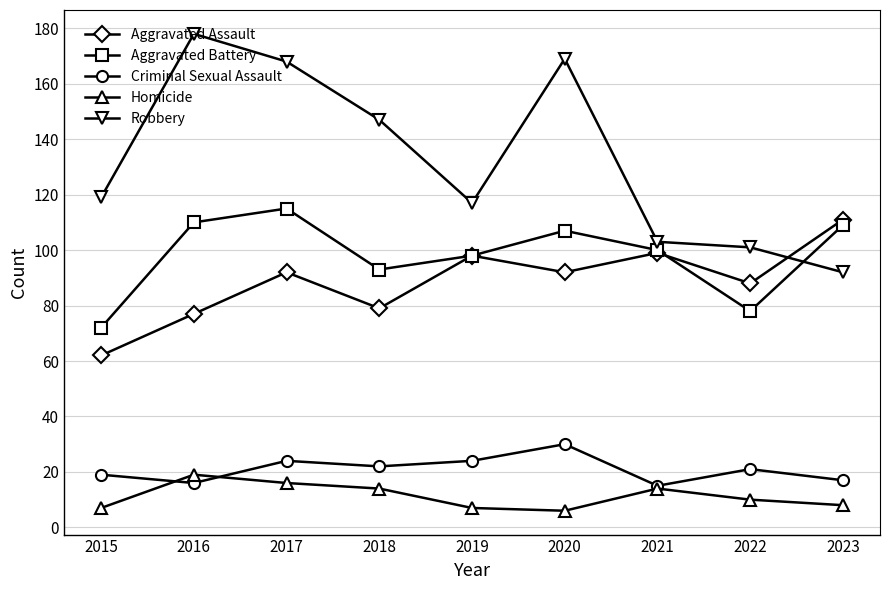

At how many categories does at least one series exceed 52?

9